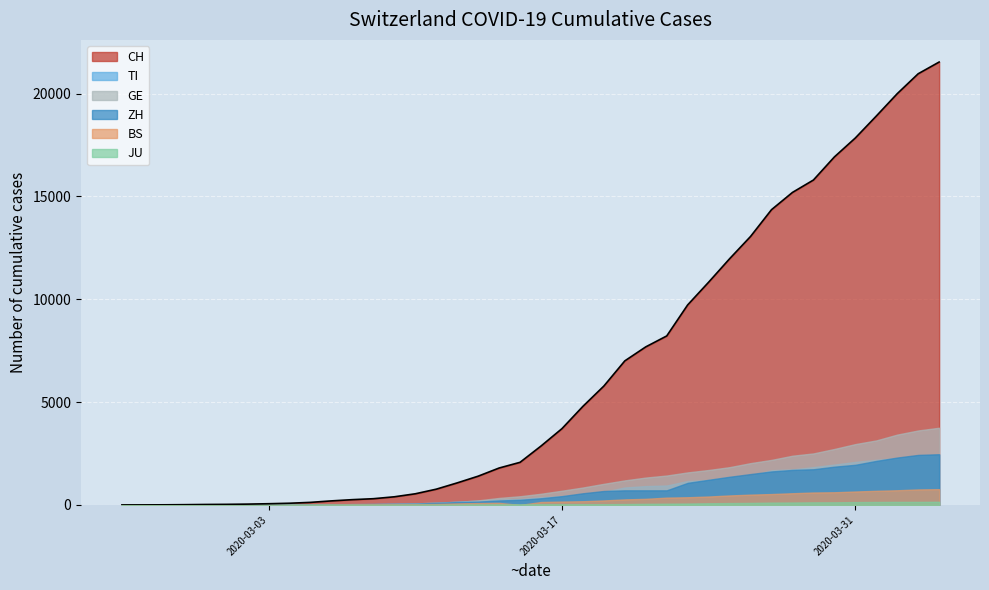

What is the spread (max minus min) of values at 2020-03-28?

15076